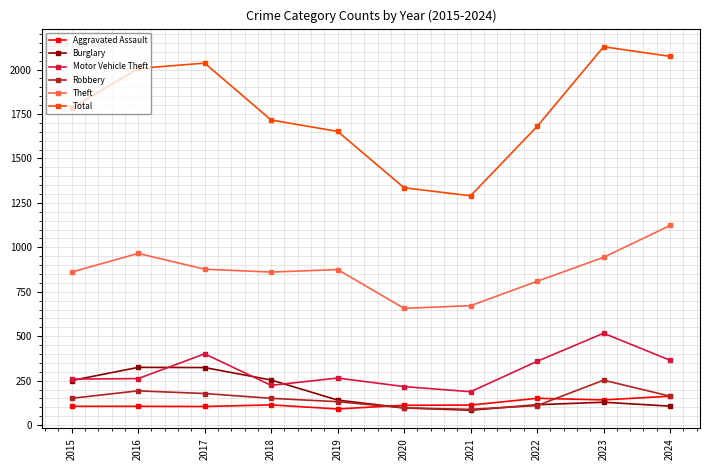

How many values in the Total series are below 1783?

5